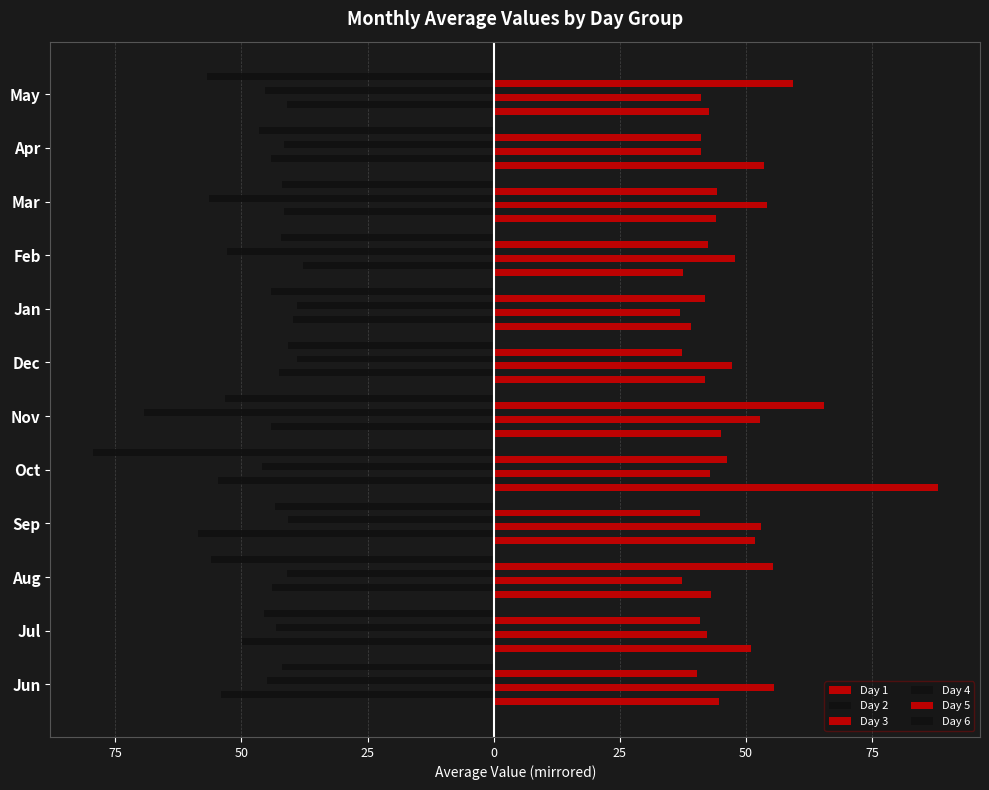

What is the sum of all Day 6 values?

-592.0